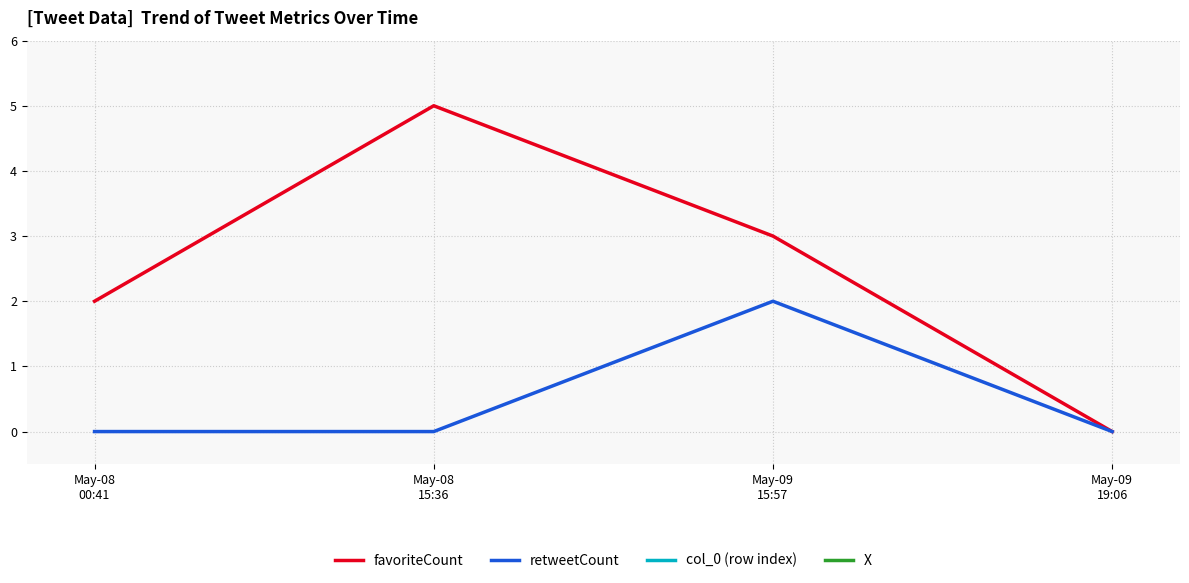

Where is the first local minimum for col_0 (row index)?

May-08
15:36